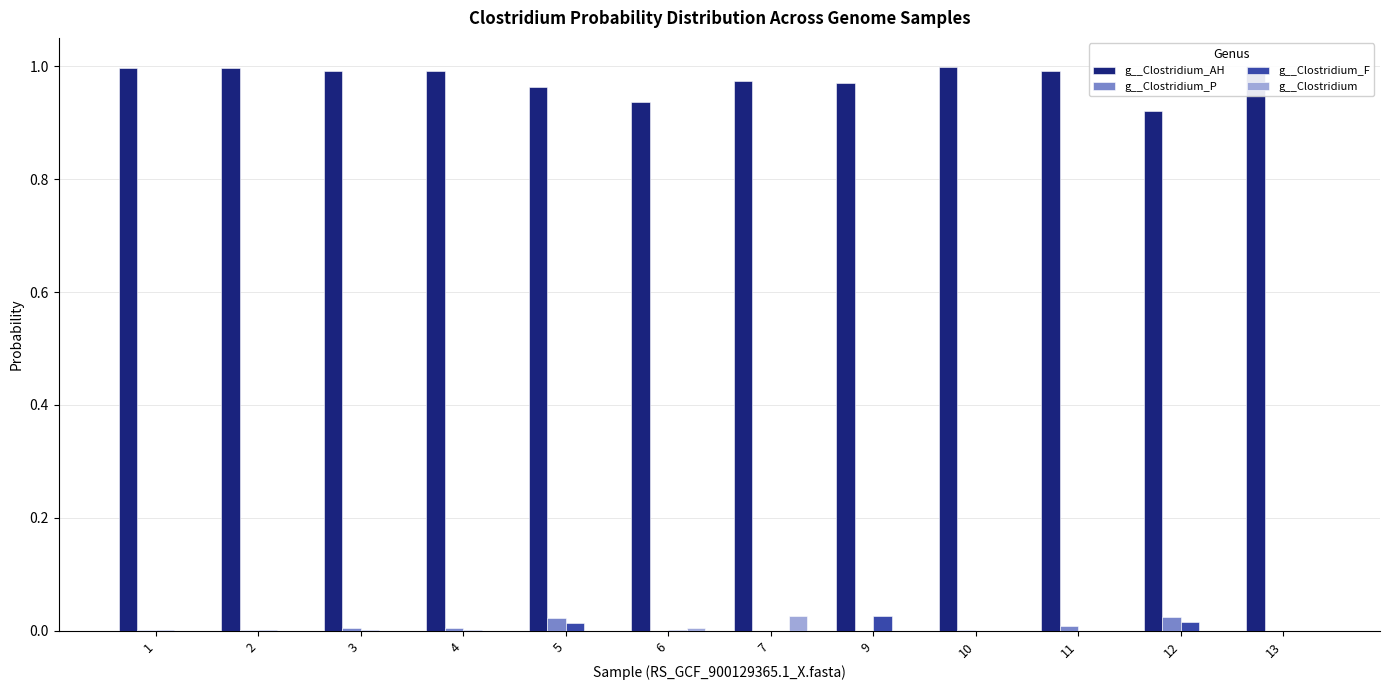

What is the value of the g__Clostridium_AH bar at the 11th from the left?

0.9